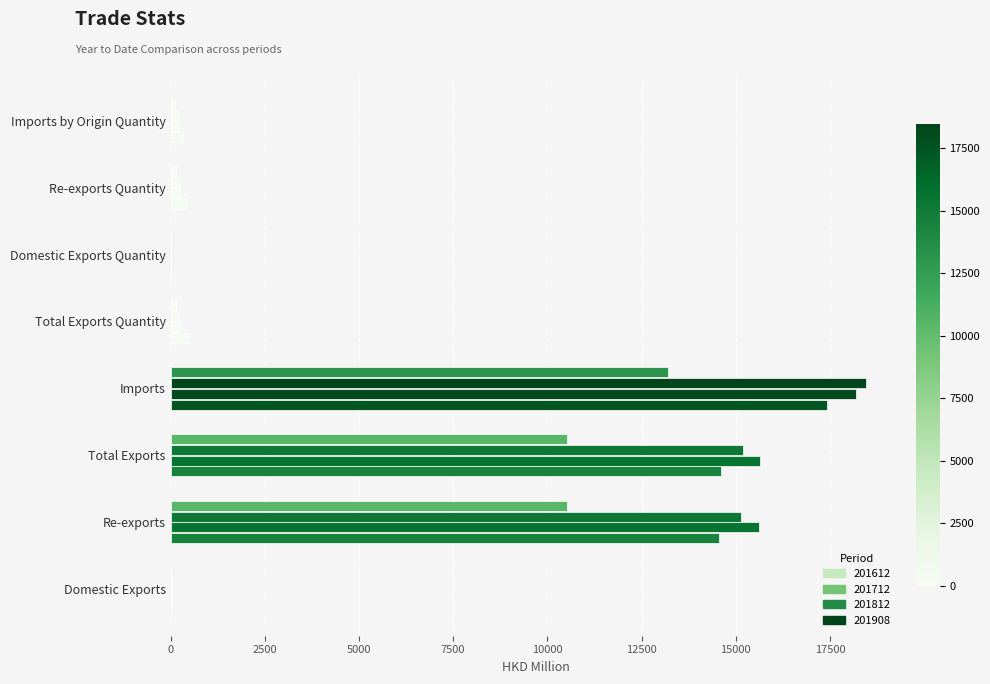

Reading left to right, what are all the values shown in this chart?

201612: 39.5	14560.0	14599.5	17411.2	448.9	0.8	448.1	323.5
201712: 33.4	15607.8	15641.2	18188.0	255.6	0.2	255.5	233.7
201812: 30.6	15151.1	15181.8	18463.4	231.7	0.1	231.6	210.0
201908: 10.0	10515.9	10525.9	13192.0	136.2	0.0	136.2	116.1